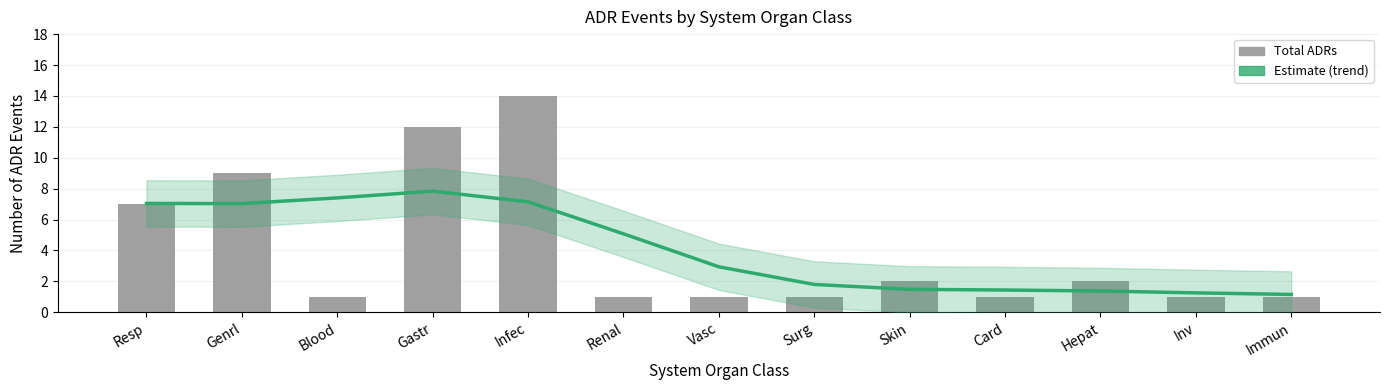

At which category is the sum across all series the highest?

Infec